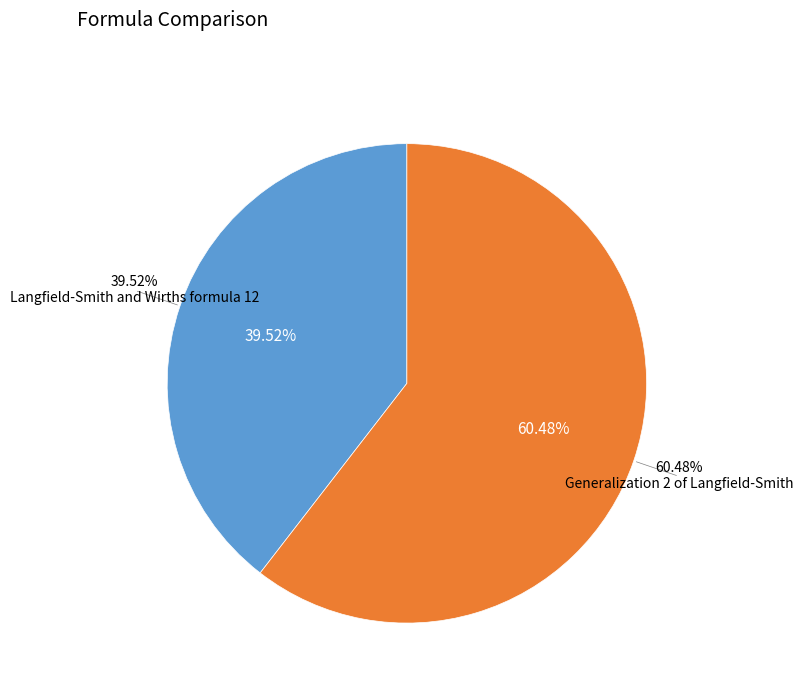

What is the largest slice in the pie chart?

Generalization 2 of Langfield-Smith